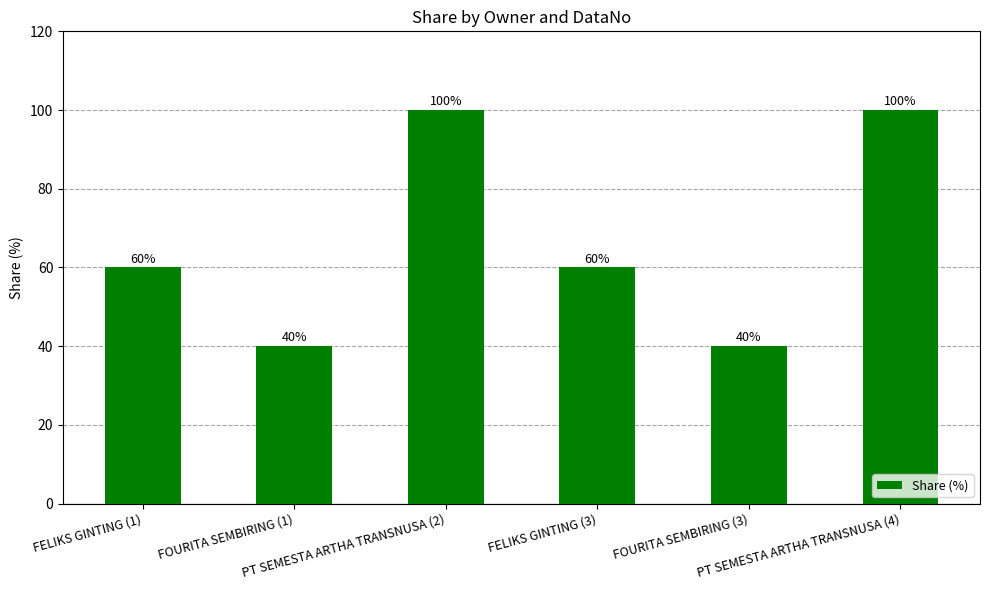

Reading left to right, list all the values displayed in this chart.

60	40	100	60	40	100